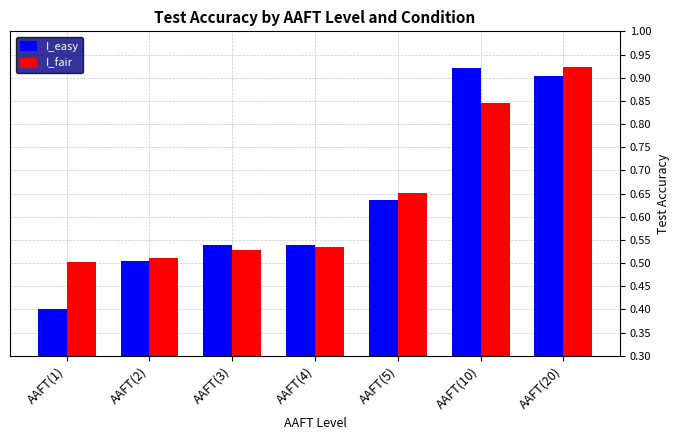

How many bars are there in total?

14